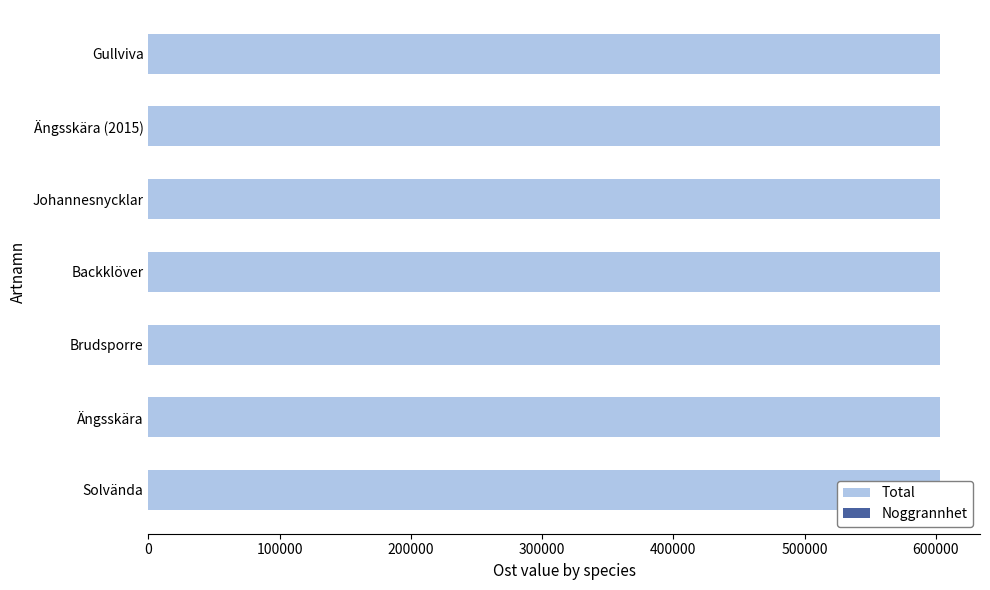

What is the smallest value displayed?

25